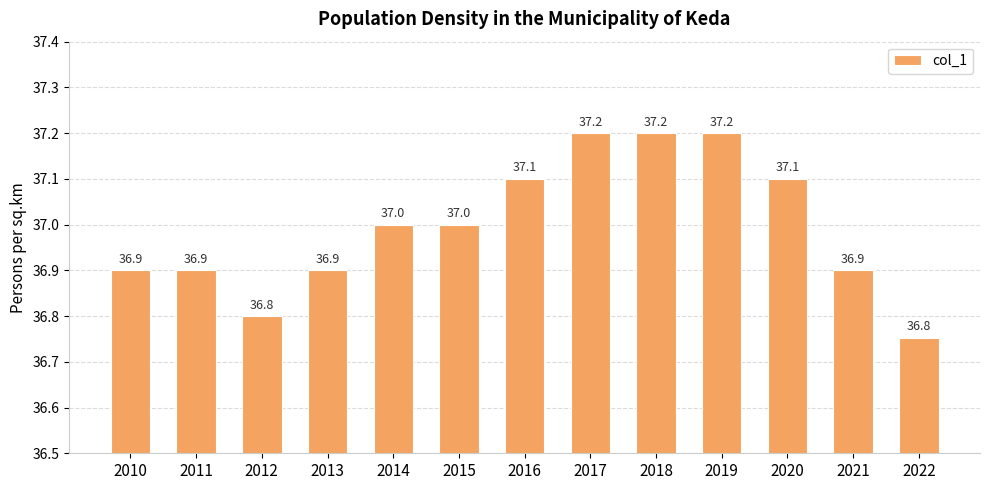

What is the difference between the values at 2011 and 2022?

0.1